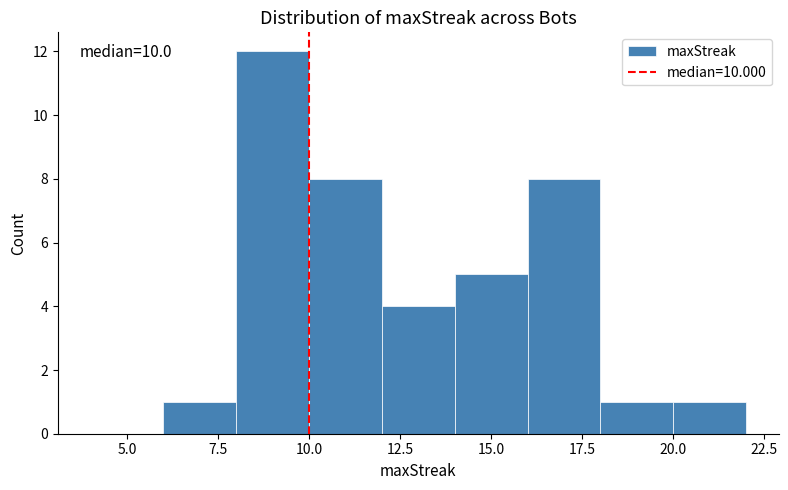

Which range on the x-axis has the tallest bar?

8 to 10